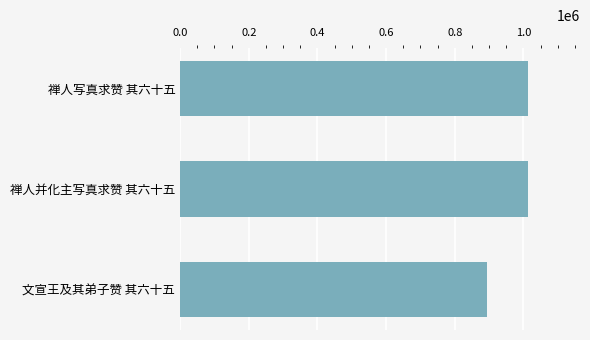

What is the label of the 3rd bar from the bottom?

禅人写真求赞 其六十五